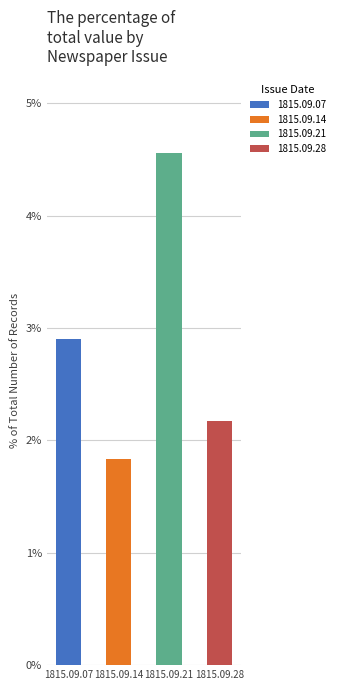

Rank the categories by value from highest to lowest.

1815.09.21, 1815.09.07, 1815.09.28, 1815.09.14